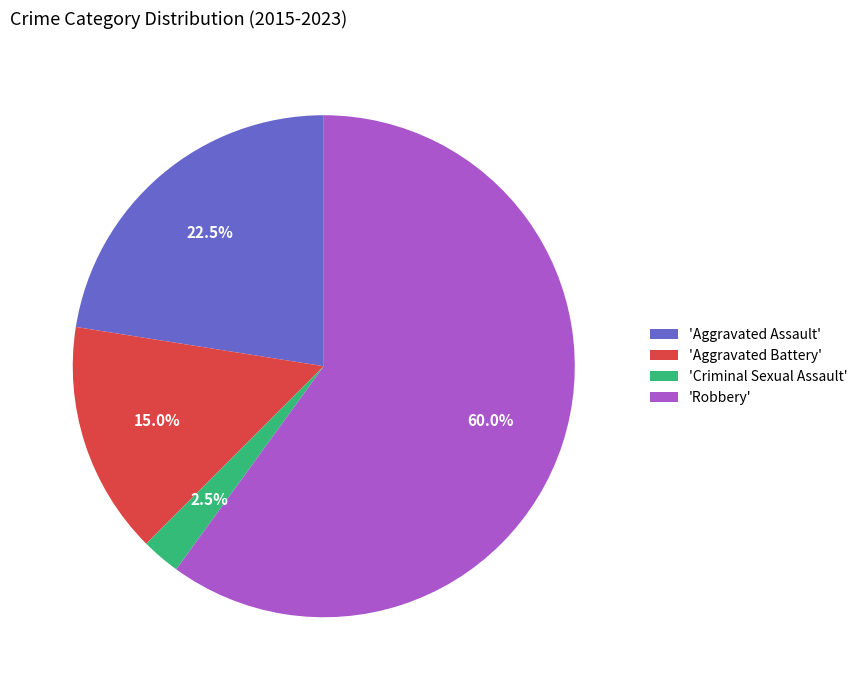

Is there a majority slice in this chart?

Yes